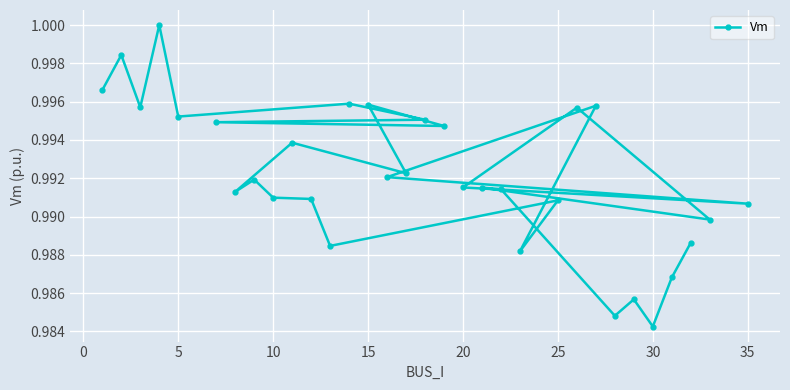

The chart shows a value of 0.6 at 35. True or false?

False